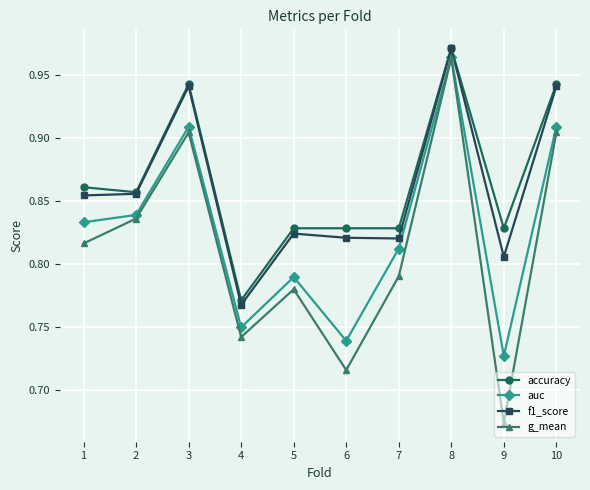

At which category does the chart reach its peak across all series?

8